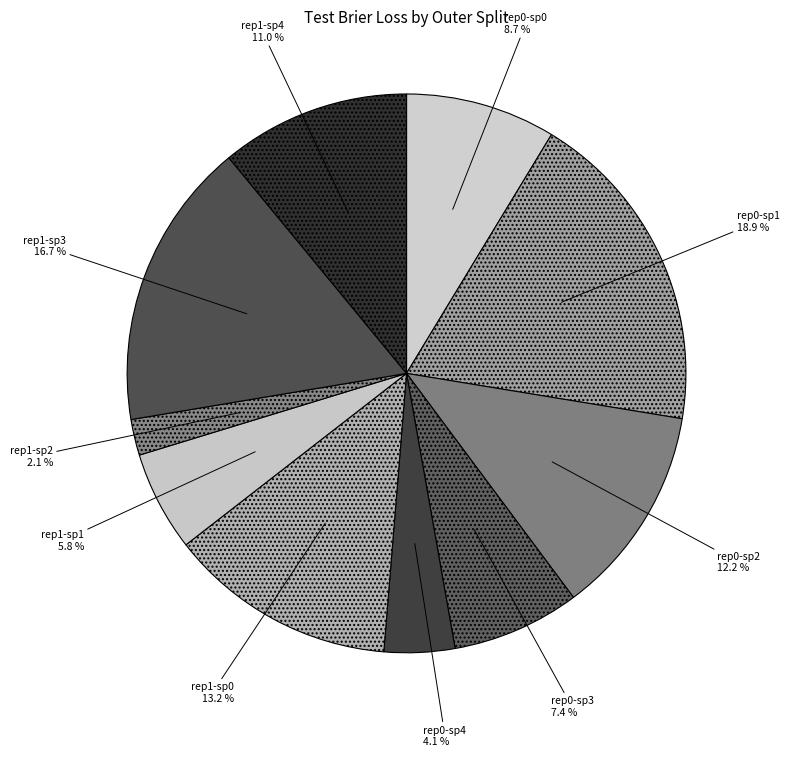

How many slices are in this pie chart?

10